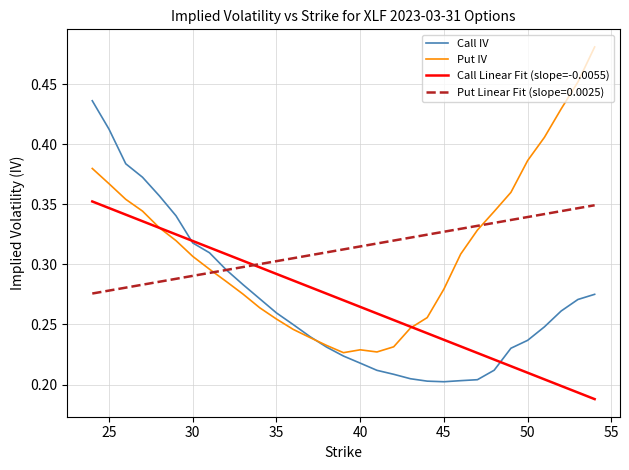

What are all the series names shown in the legend?

Call IV, Put IV, Call Linear Fit (slope=-0.0055), Put Linear Fit (slope=0.0025)